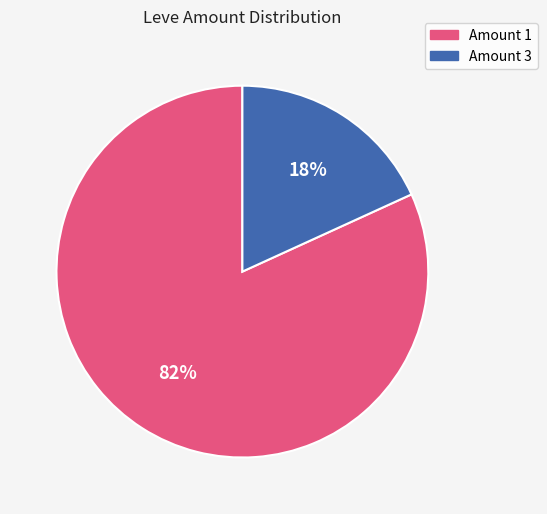

Is the sum of Amount 1 and Amount 3 greater than half?

Yes